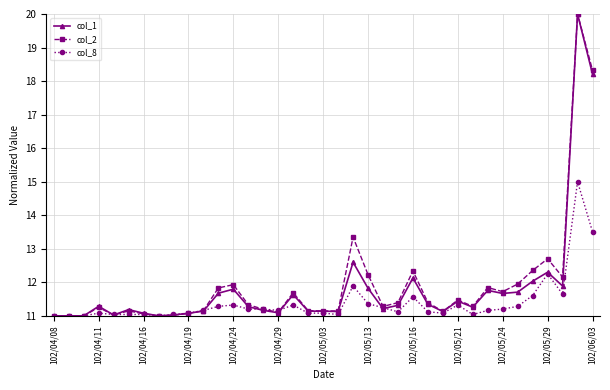

How many lines are shown in the chart?

3